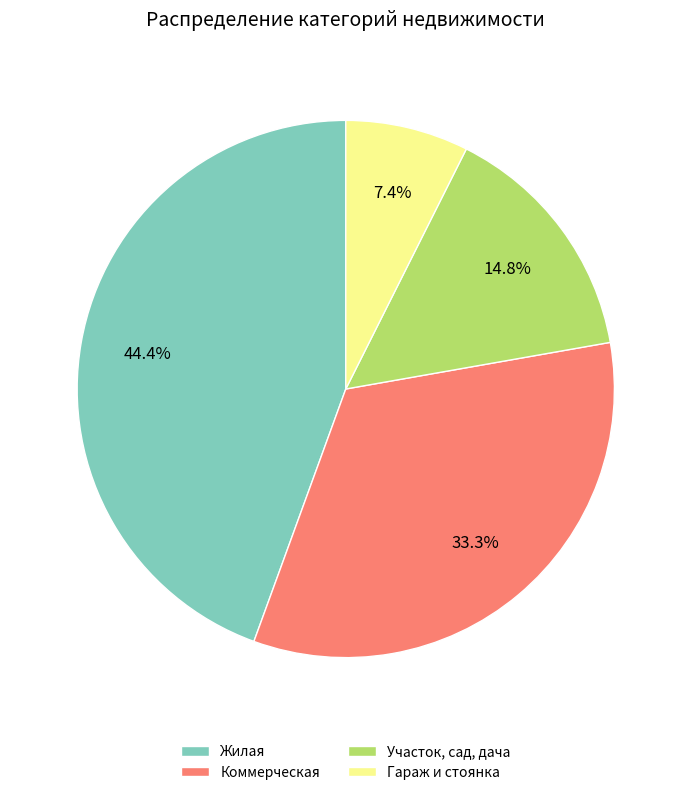

How many segments does this pie chart have?

4